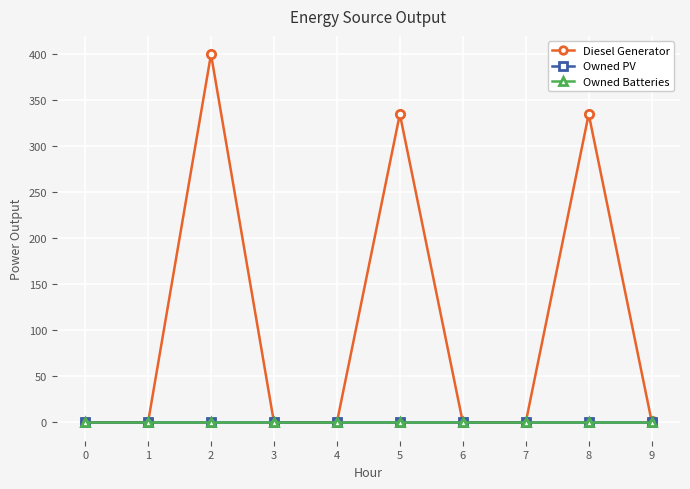

Reading left to right, transcribe all the data shown in this chart.

Diesel Generator: 0.0	0.0	400.0	0.0	0.0	335.0	0.0	0.0	335.0	1.0
Owned PV: 0.0	0.0	0.0	0.0	0.0	0.0	0.0	0.0	0.0	0.0
Owned Batteries: 0.0	0.0	0.0	0.0	0.0	0.0	0.0	0.0	0.0	0.0